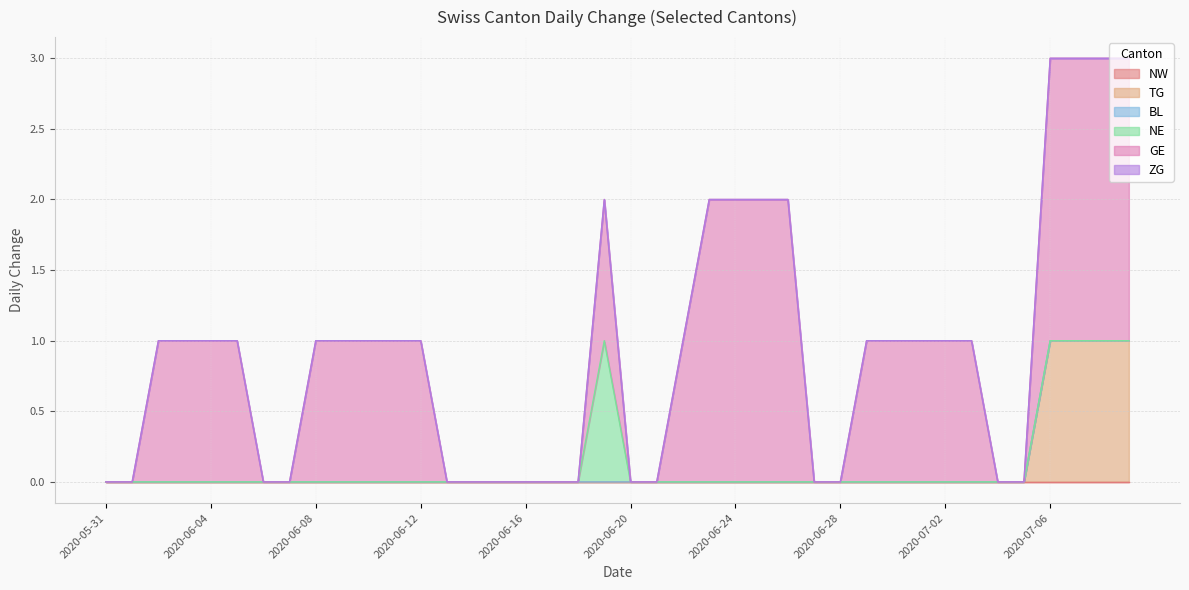

Between 2020-06-07 and 2020-07-01, which series saw the biggest shift?

GE